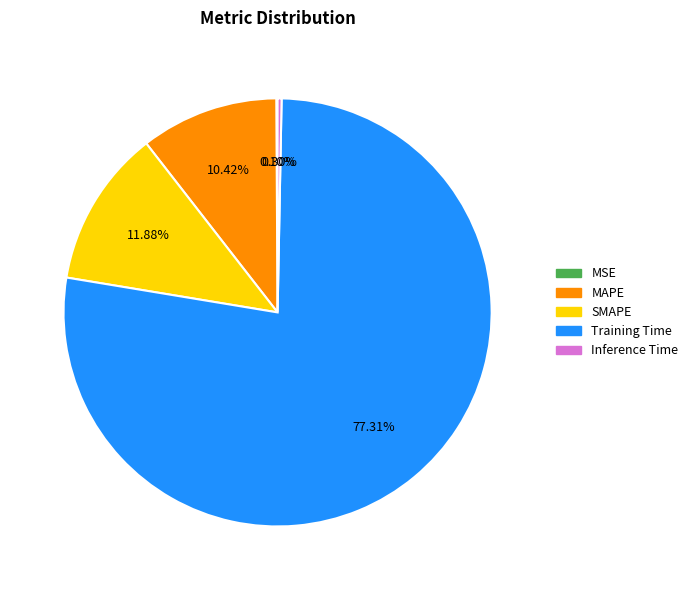

Which category accounts for the majority?

Training Time